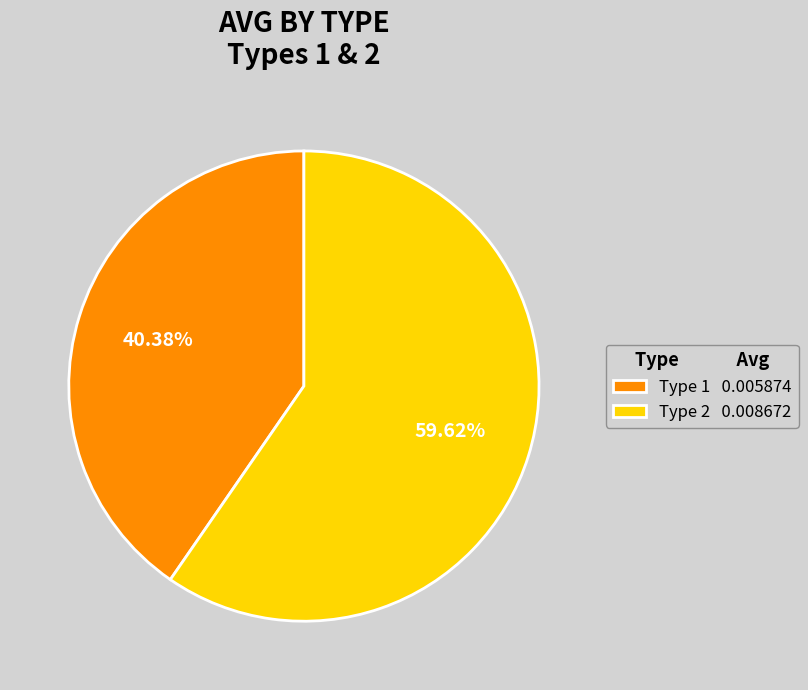

What is the largest slice in the pie chart?

Type 2